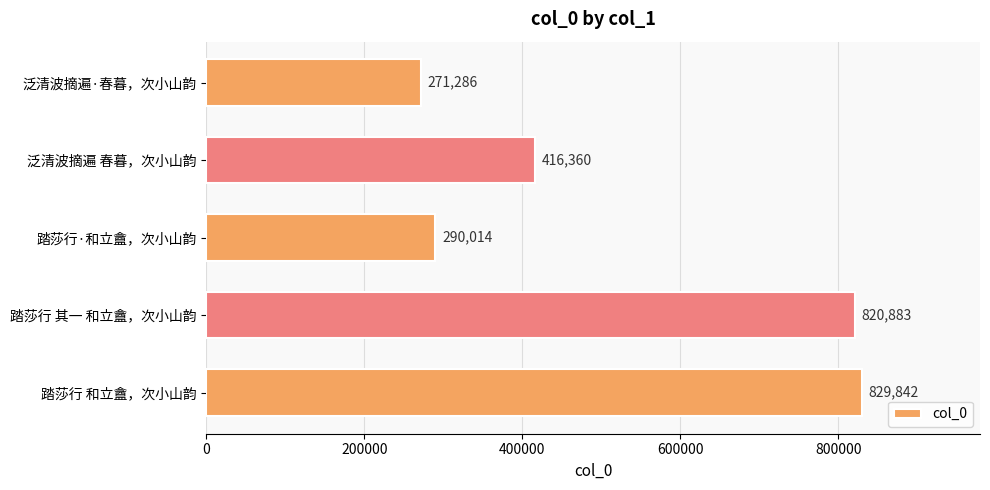

Rank the categories by value from highest to lowest.

踏莎行 和立盦，次小山韵, 踏莎行 其一 和立盦，次小山韵, 泛清波摘遍 春暮，次小山韵, 踏莎行·和立盦，次小山韵, 泛清波摘遍·春暮，次小山韵